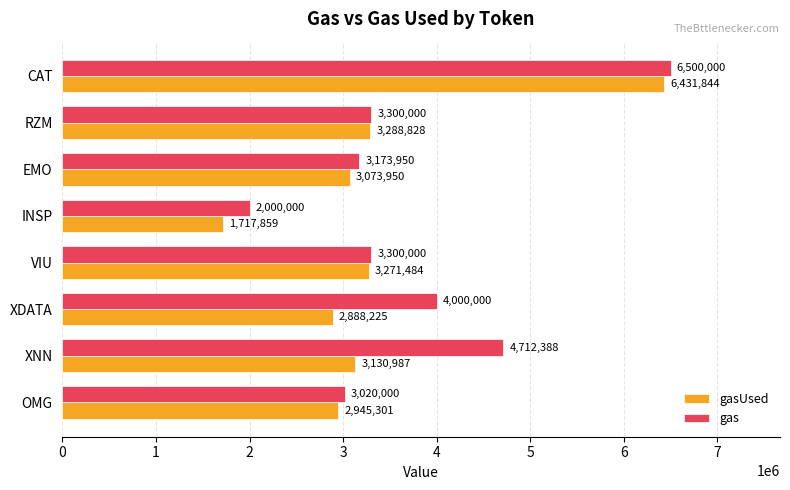

At which label is gas closest to 4250000?

XDATA